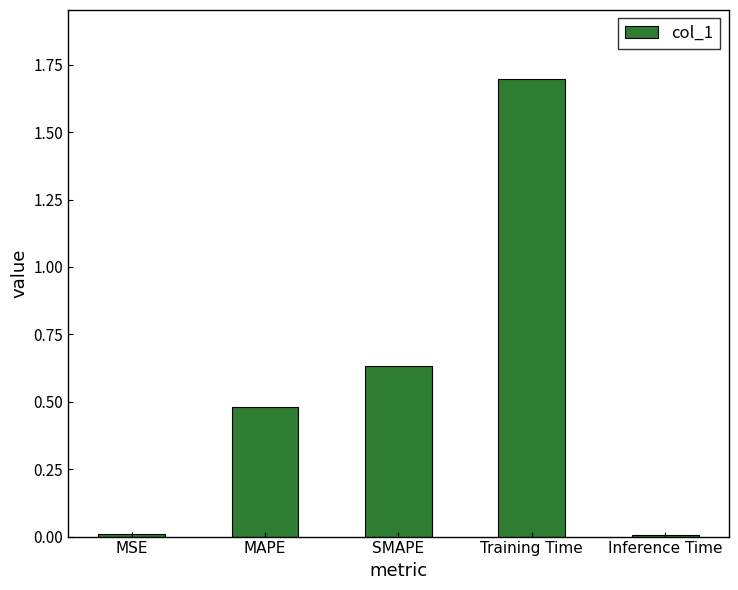

Are the bars horizontal?

No